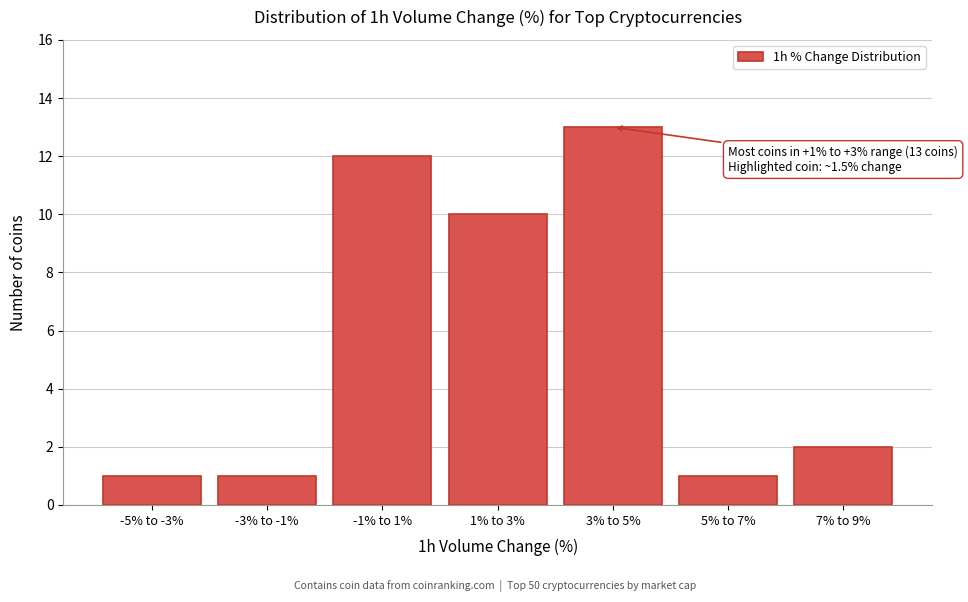

Reading right to left, what are all the values shown in this chart?

7% to 9%=2	5% to 7%=1	3% to 5%=13	1% to 3%=10	-1% to 1%=12	-3% to -1%=1	-5% to -3%=1